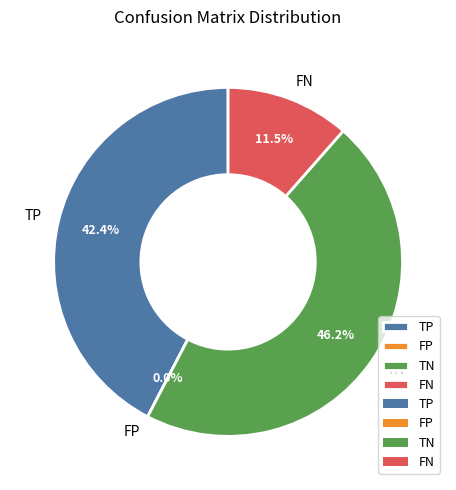

Rank the categories by value from highest to lowest.

TN, TP, FN, FP